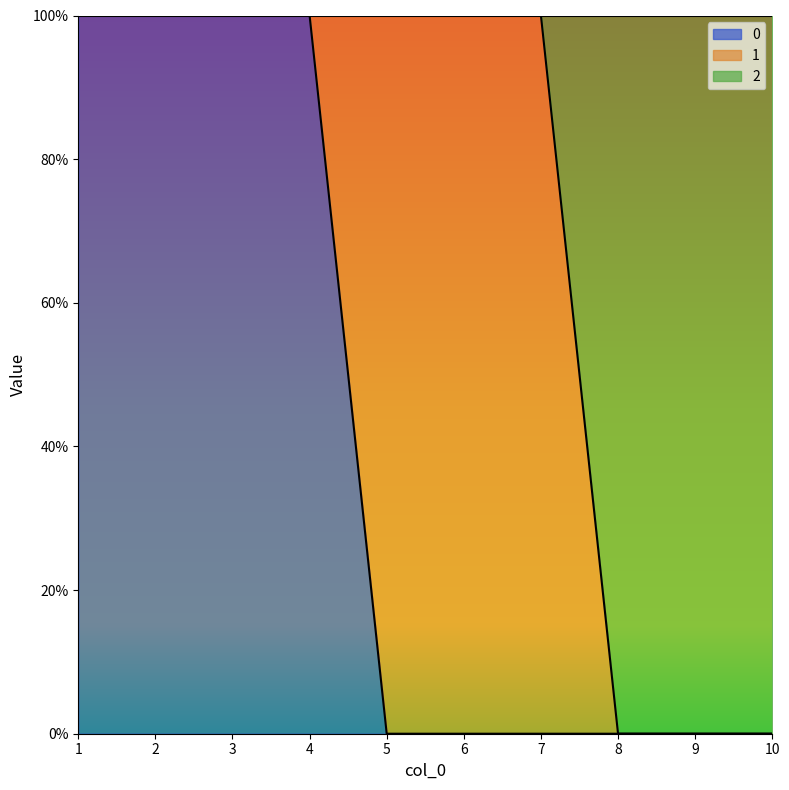

What is the sum of the 0 values at 3 and 10?

1